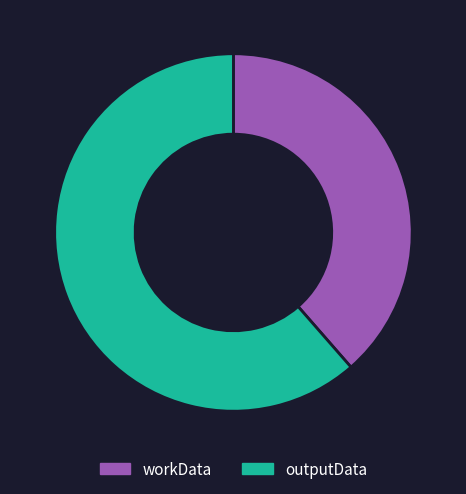

Is it true that outputData is 70% of the pie?

False